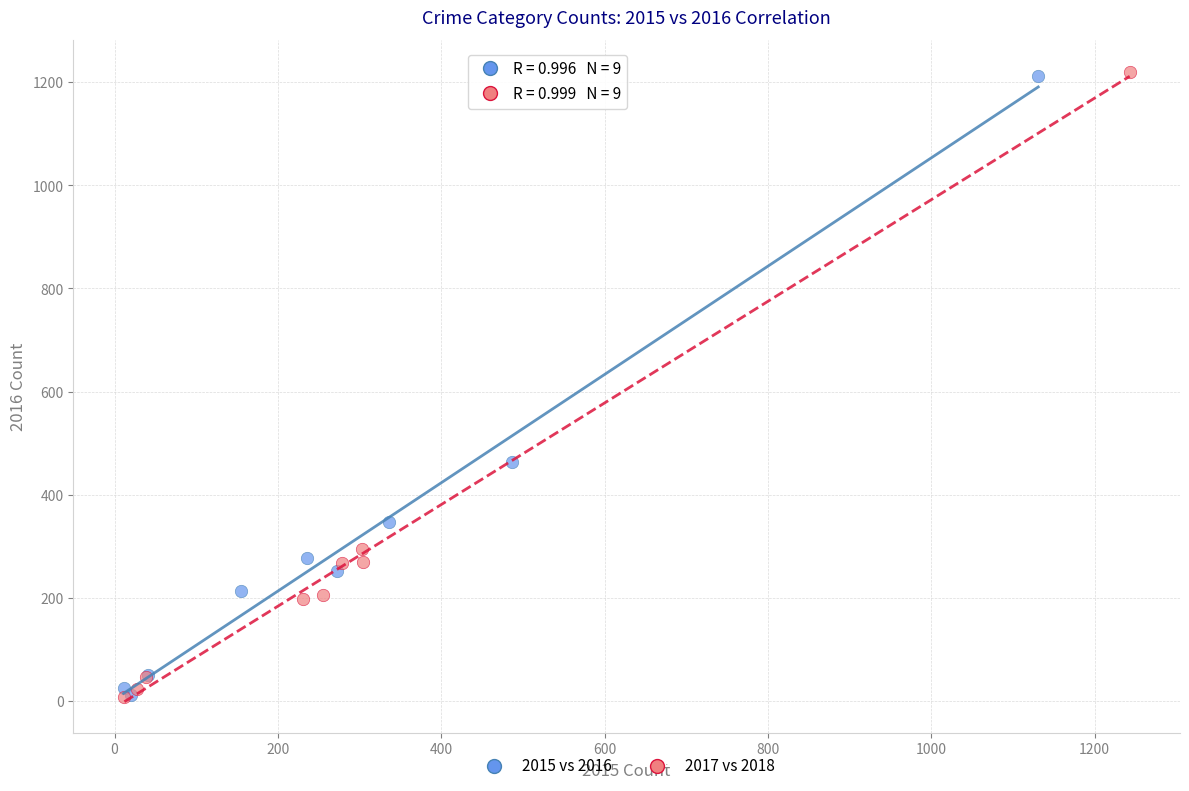

Which series has the largest Y range (max minus min)?

2017 vs 2018